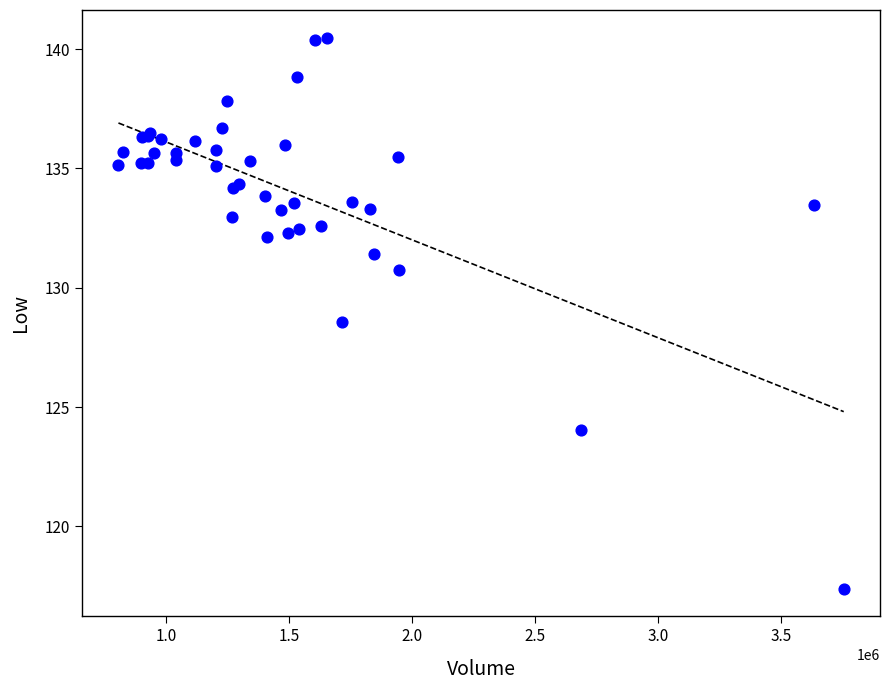

What Y value in the scatter plot is closest to 128?

128.6